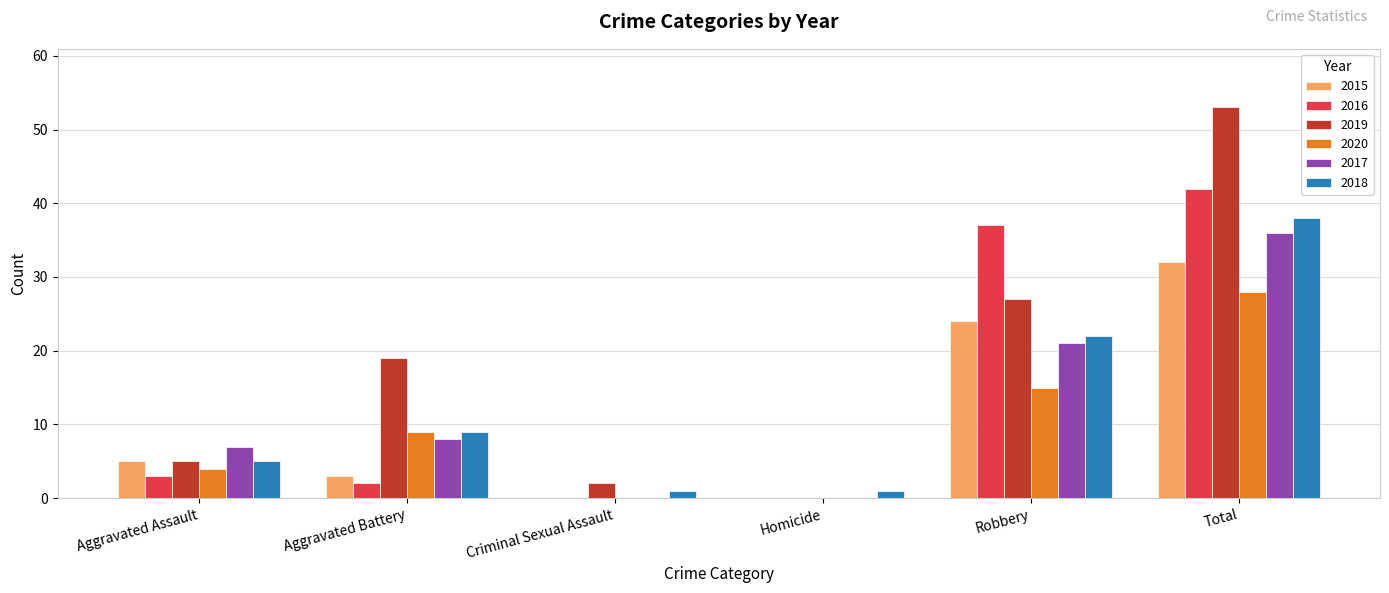

How many series are shown in this chart?

6